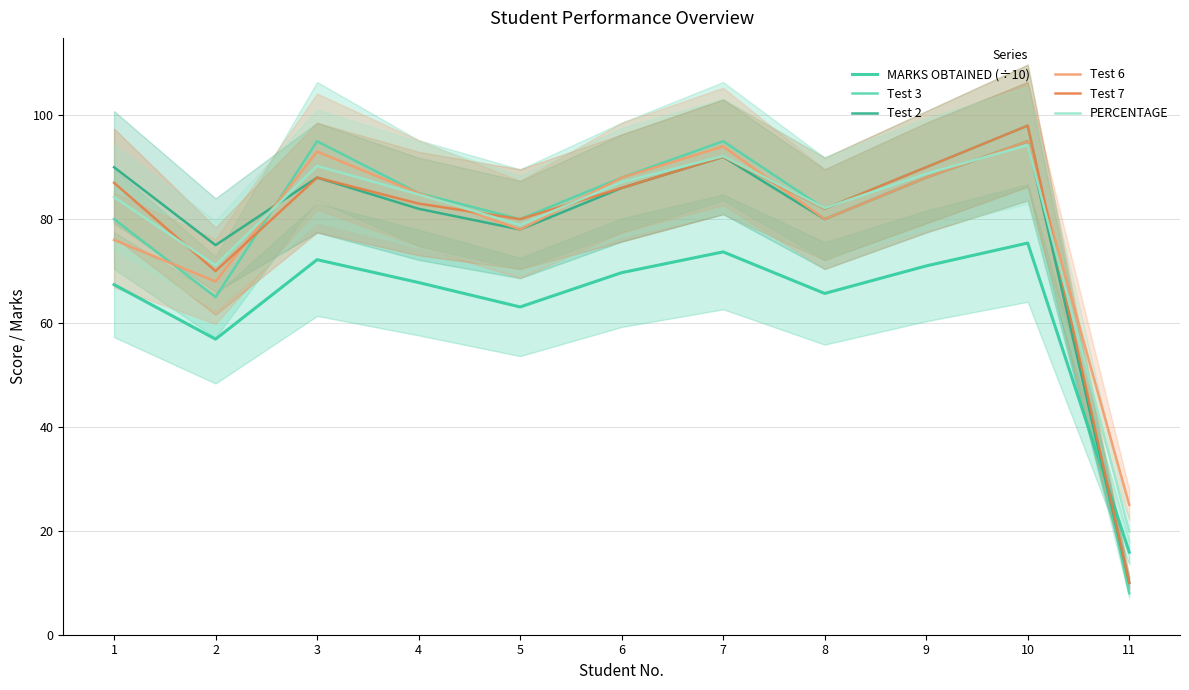

Does the chart display data point markers on the line(s)?

No